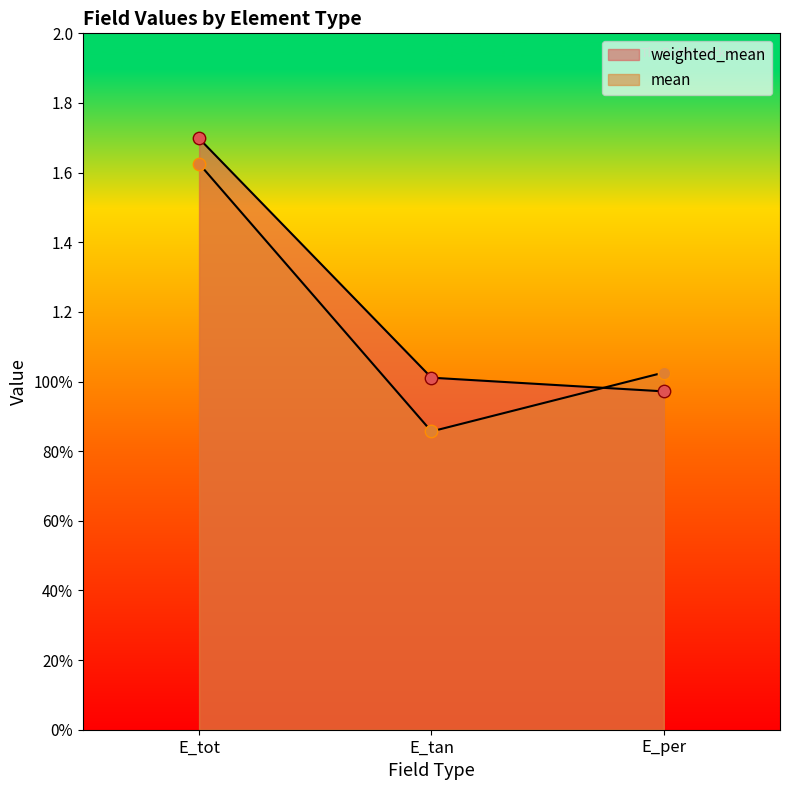

Which series has the largest total across all categories?

weighted_mean